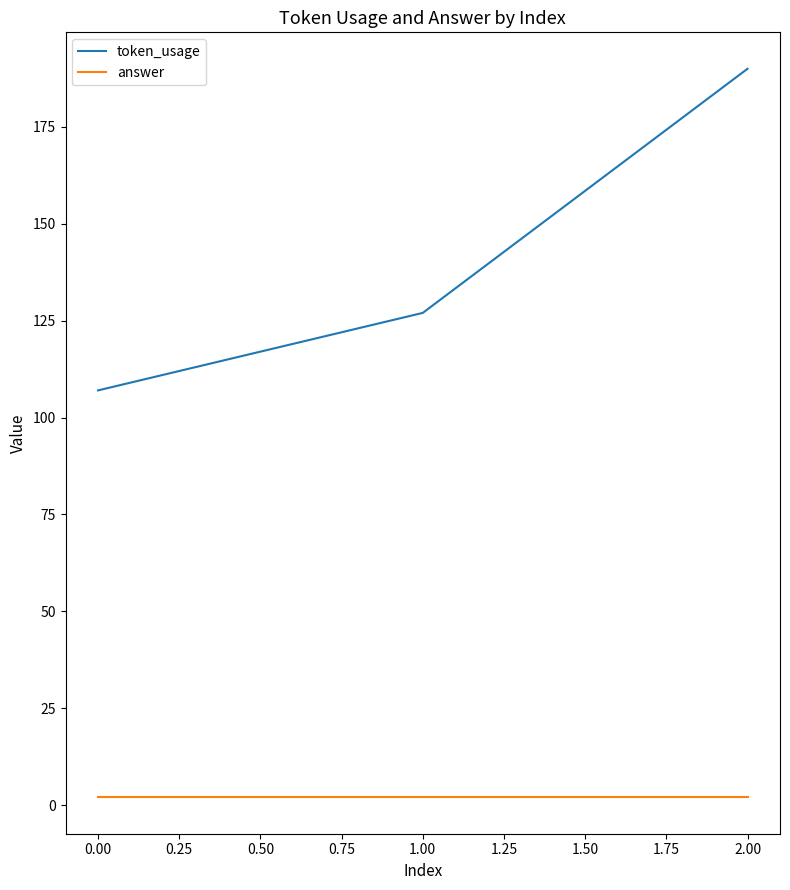

At which category is the sum across all series the highest?

2.00